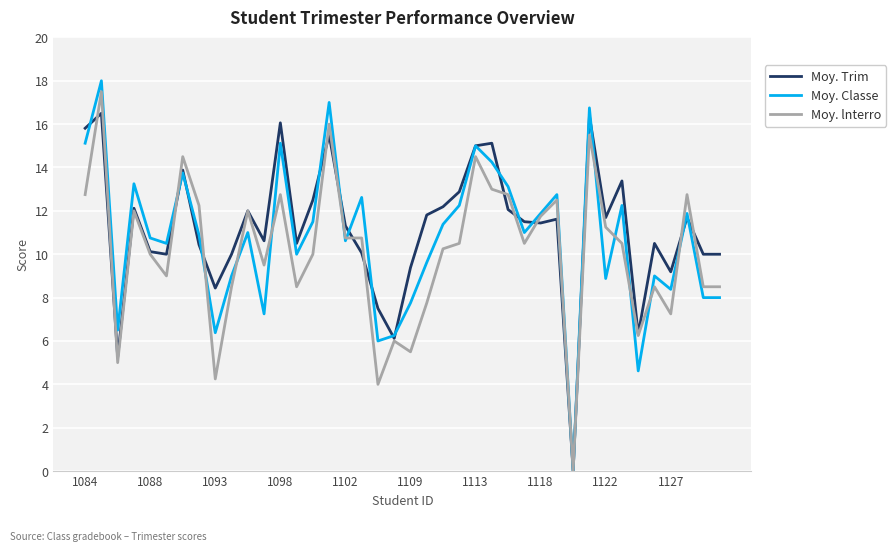

Which series has the largest range (max minus min)?

Moy. Classe